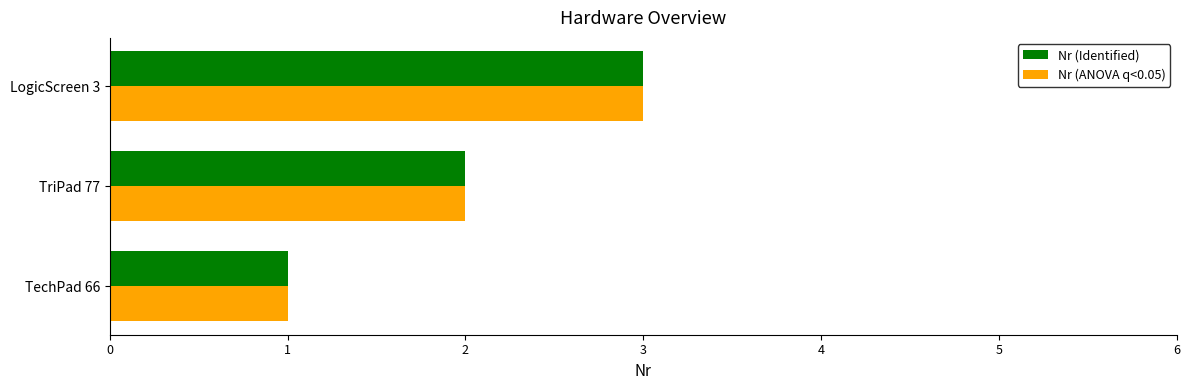

How many values in the Nr (Identified) series are below 2?

1